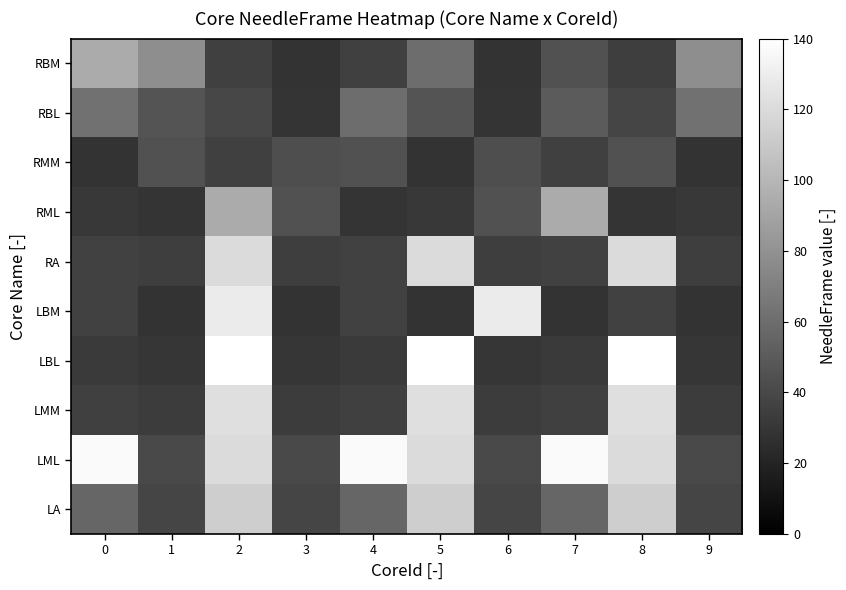

Count the number of categories in the chart.

10